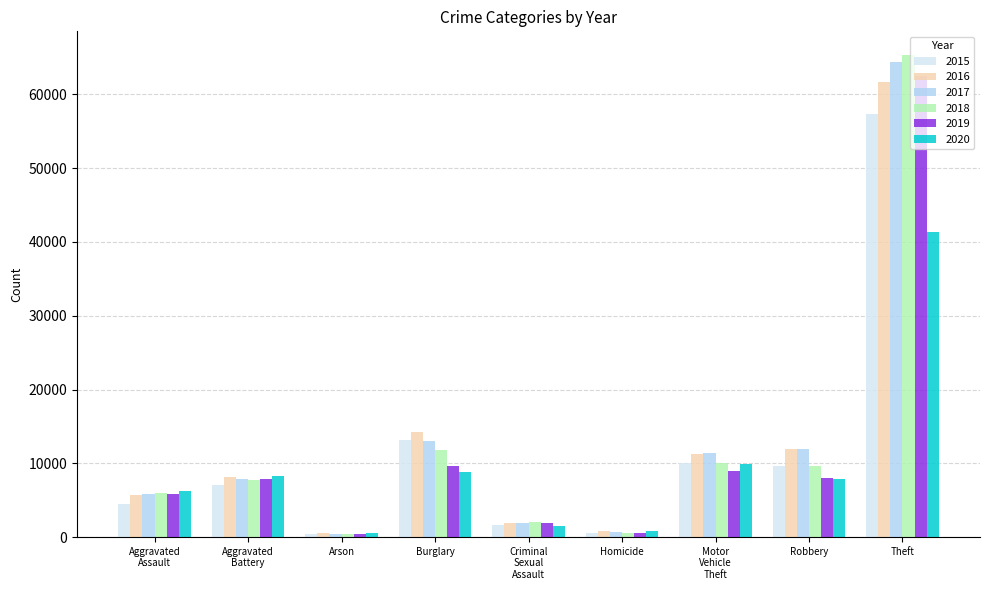

Which series has the widest spread of values?

2018